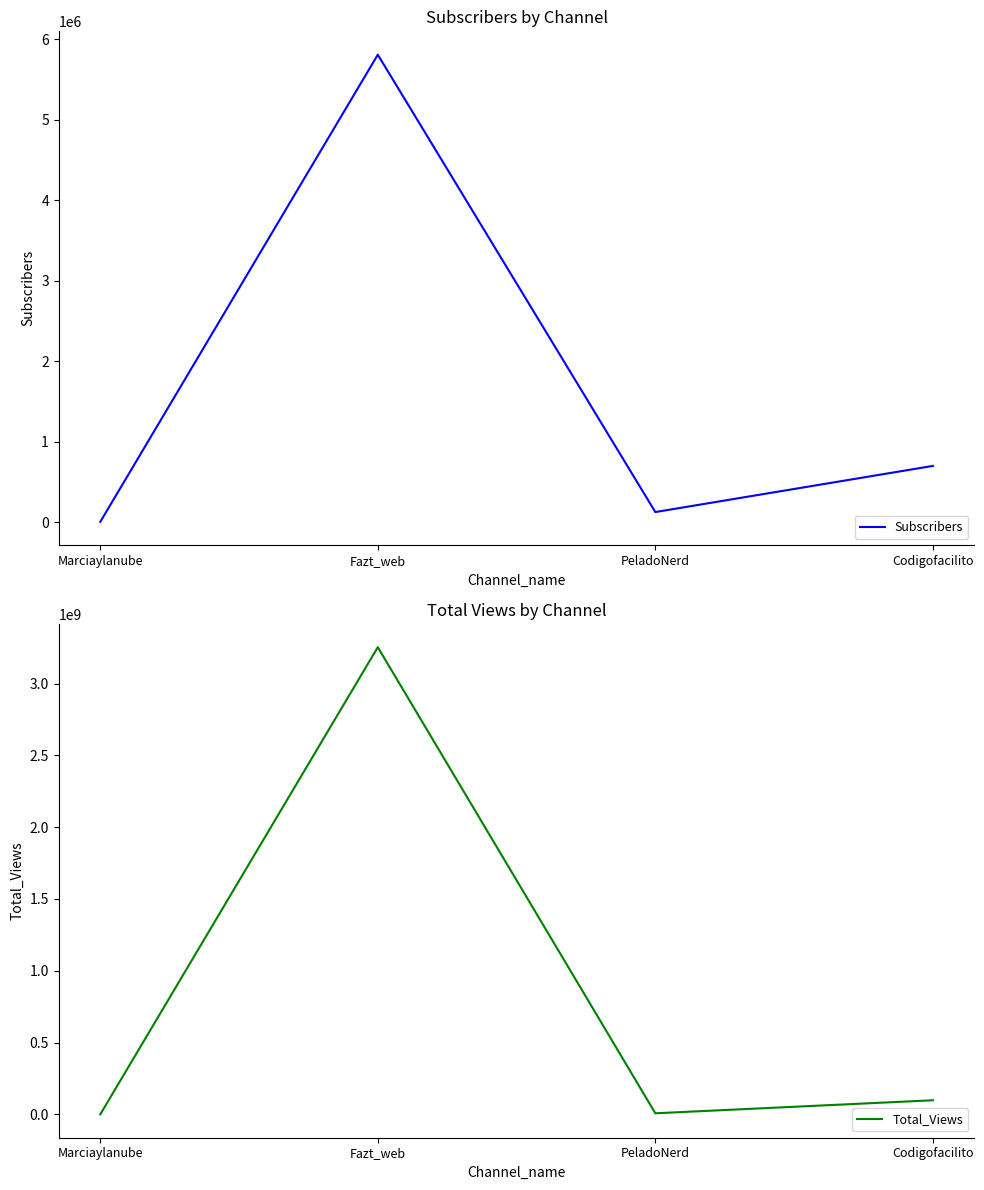

What is the sum of all Subscribers values?

6648130